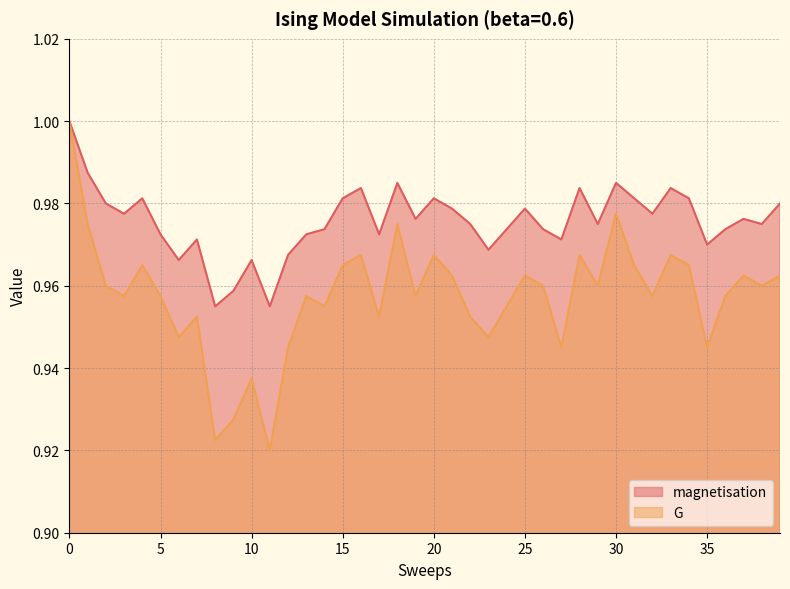

What are all the series names shown in the legend?

magnetisation, G